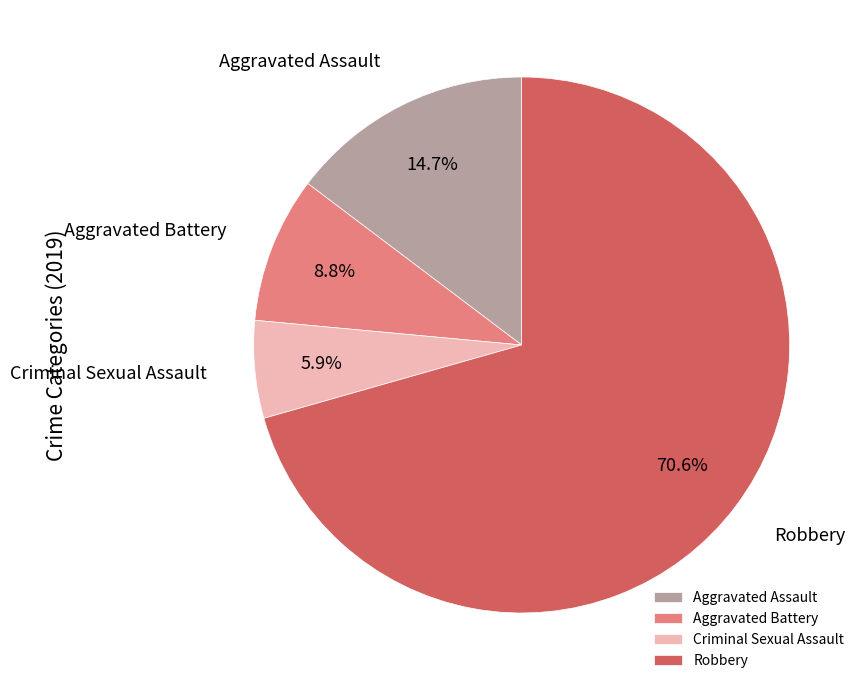

Which has a higher value, Aggravated Battery or Aggravated Assault?

Aggravated Assault